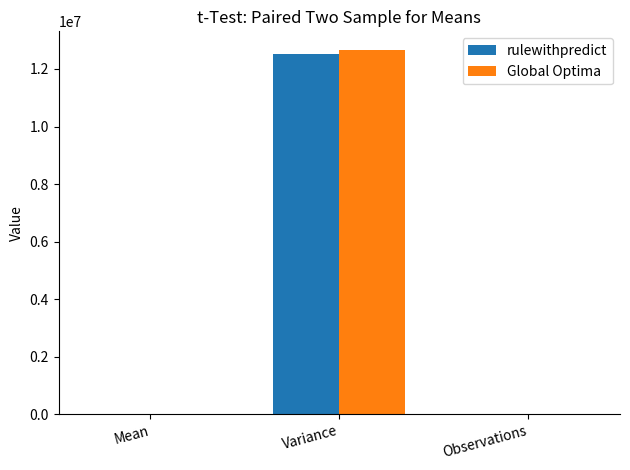

Is it true that rulewithpredict equals 12519922.3 at Variance?

True